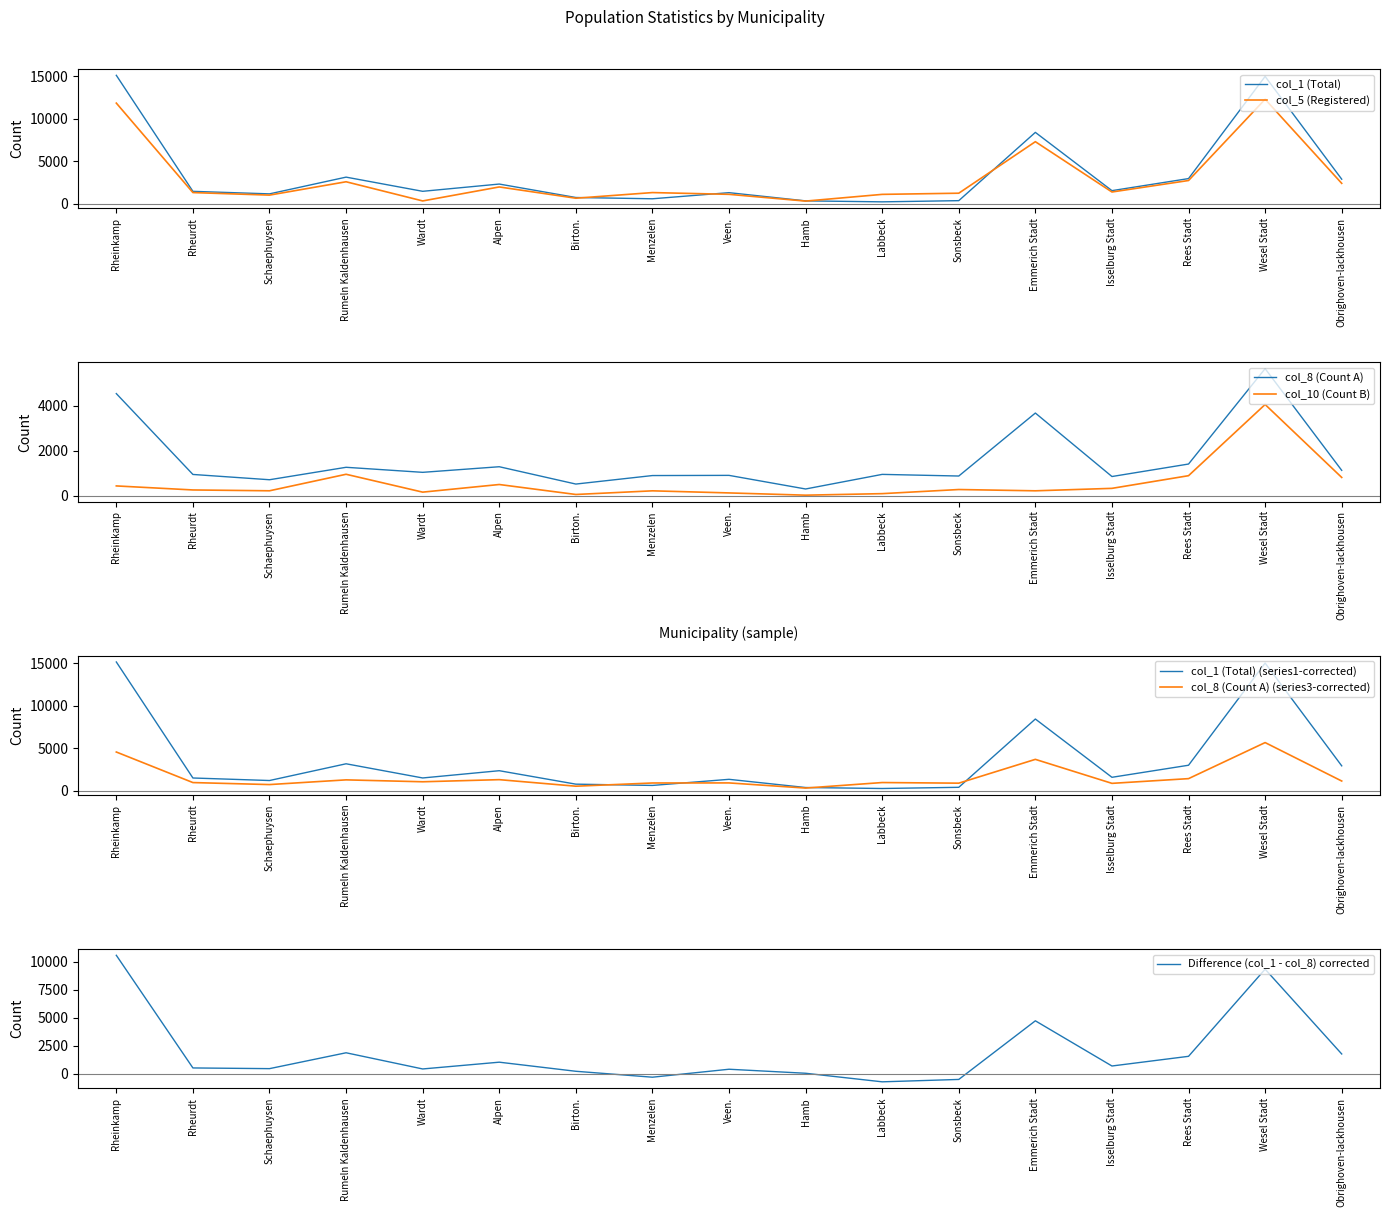

Rank the series by their average value, from lowest to highest.

col_10 (Count B), col_8 (Count A), col_5 (Registered), col_1 (Total)